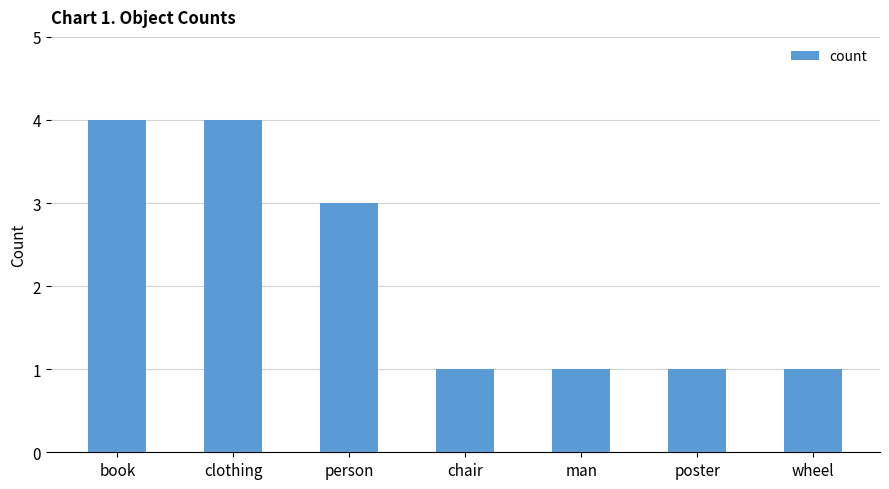

What is the average value?

2